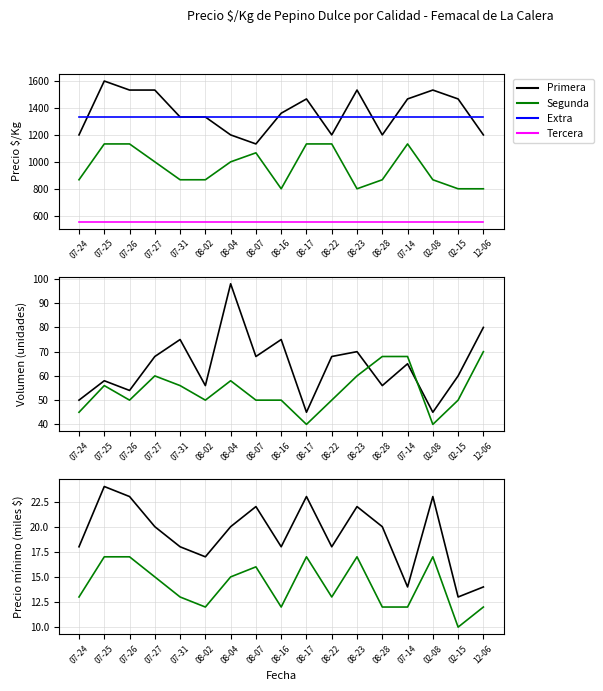

Is this an area chart (filled region under the line)?

No